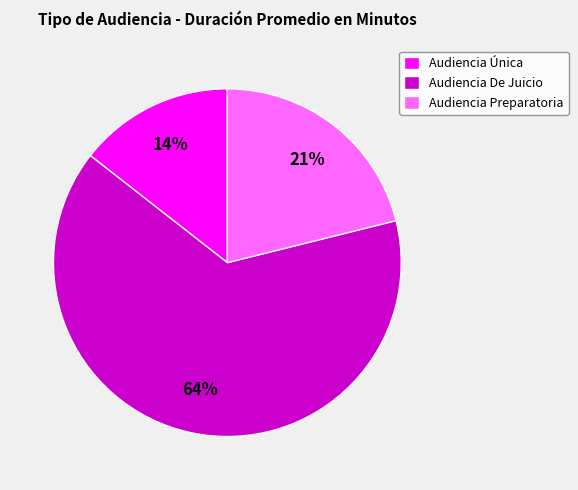

How many slices are in this pie chart?

3